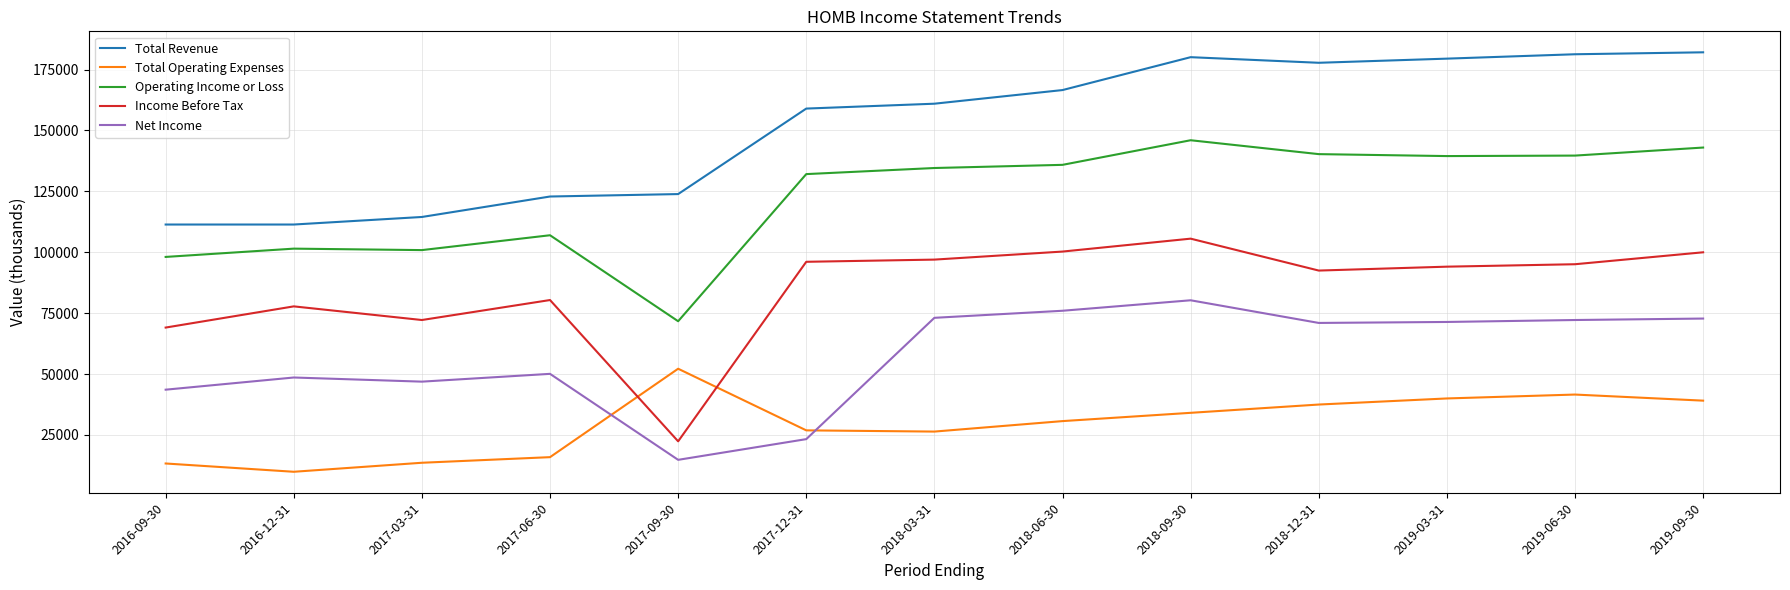

What is the difference between the Income Before Tax values at 2018-12-31 and 2019-09-30?

7500